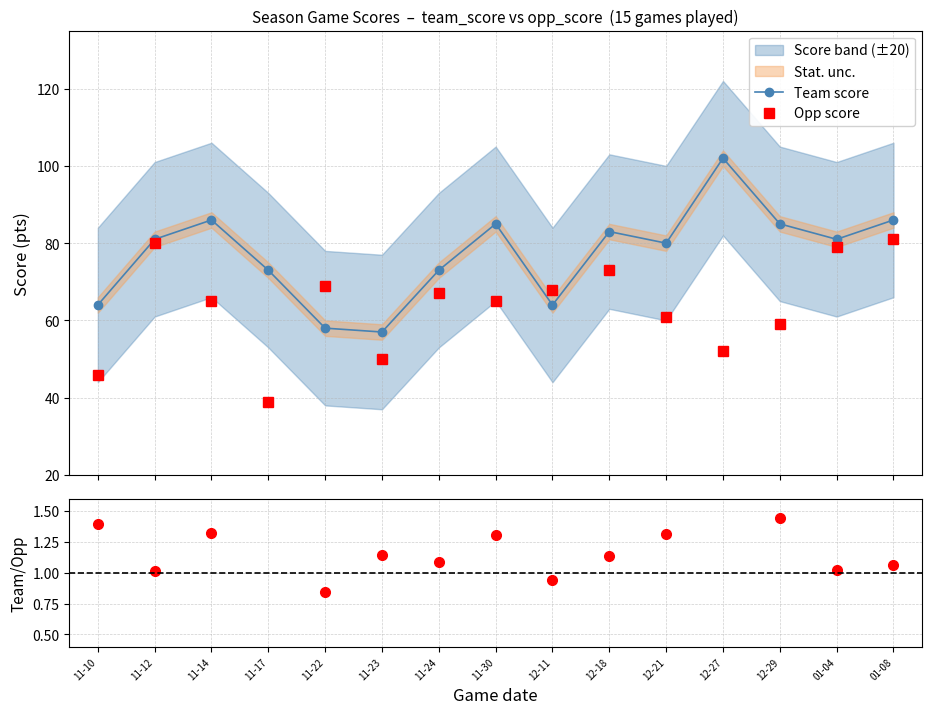

Is this an area chart (filled region under the line)?

No